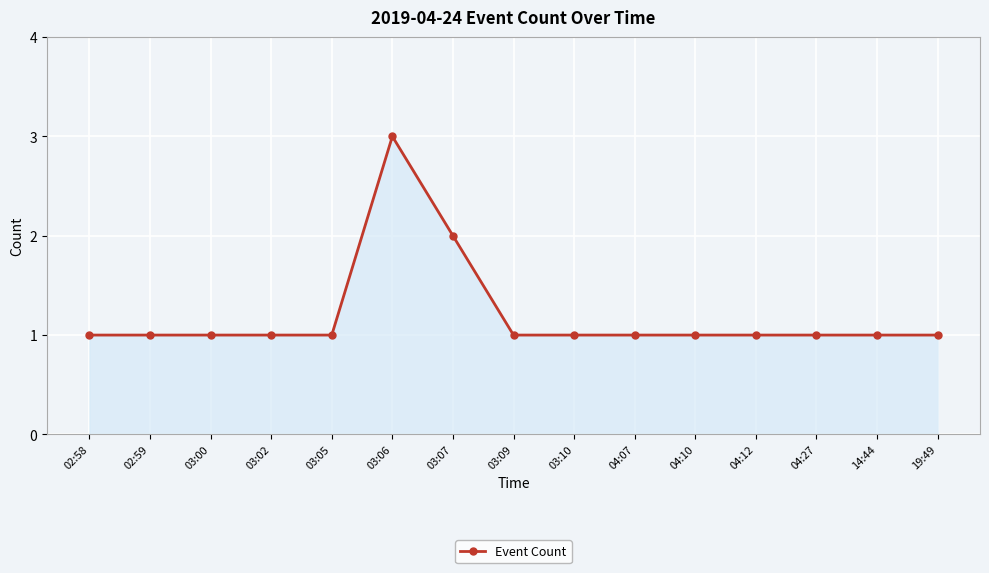

How many series are shown in this chart?

1